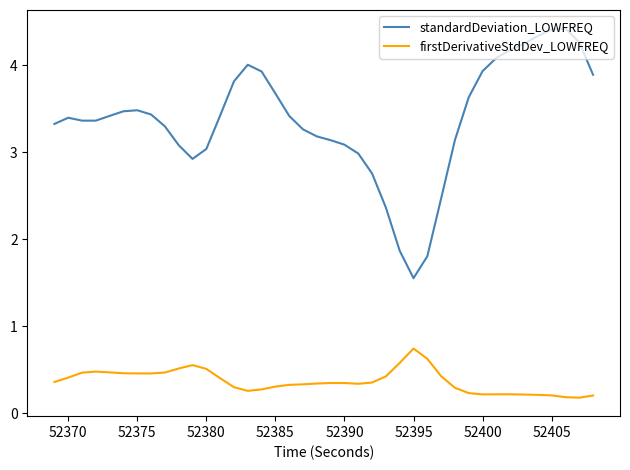

Is this an area chart (filled region under the line)?

No